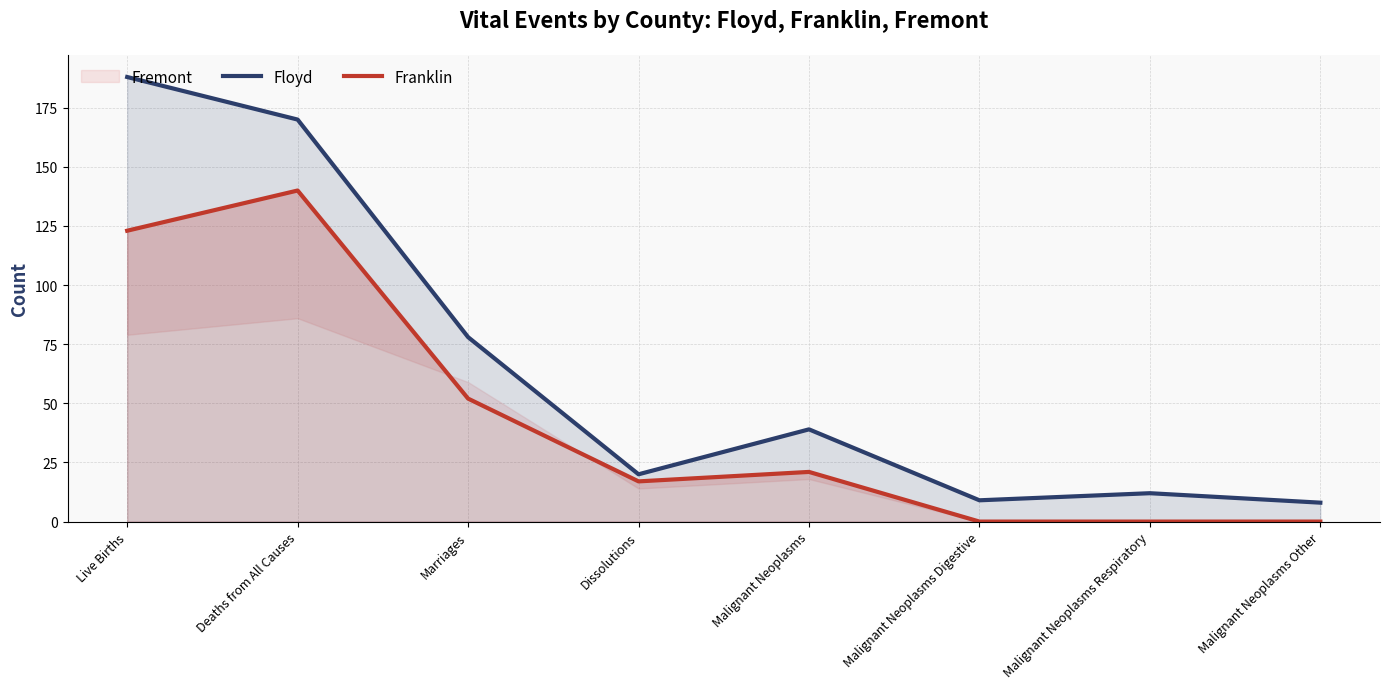

True or false: Floyd has a value of 20 at Dissolutions.

True